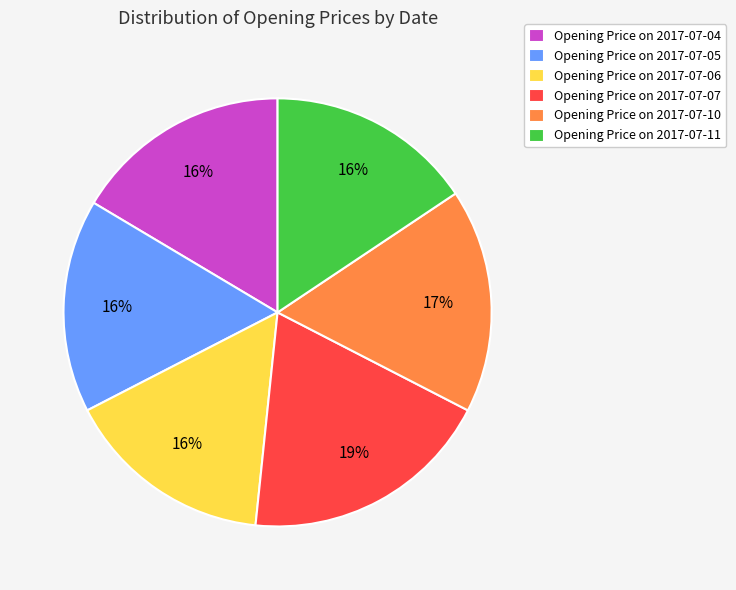

To the nearest percent, what is the difference between the largest and smallest slice percentages?

3%